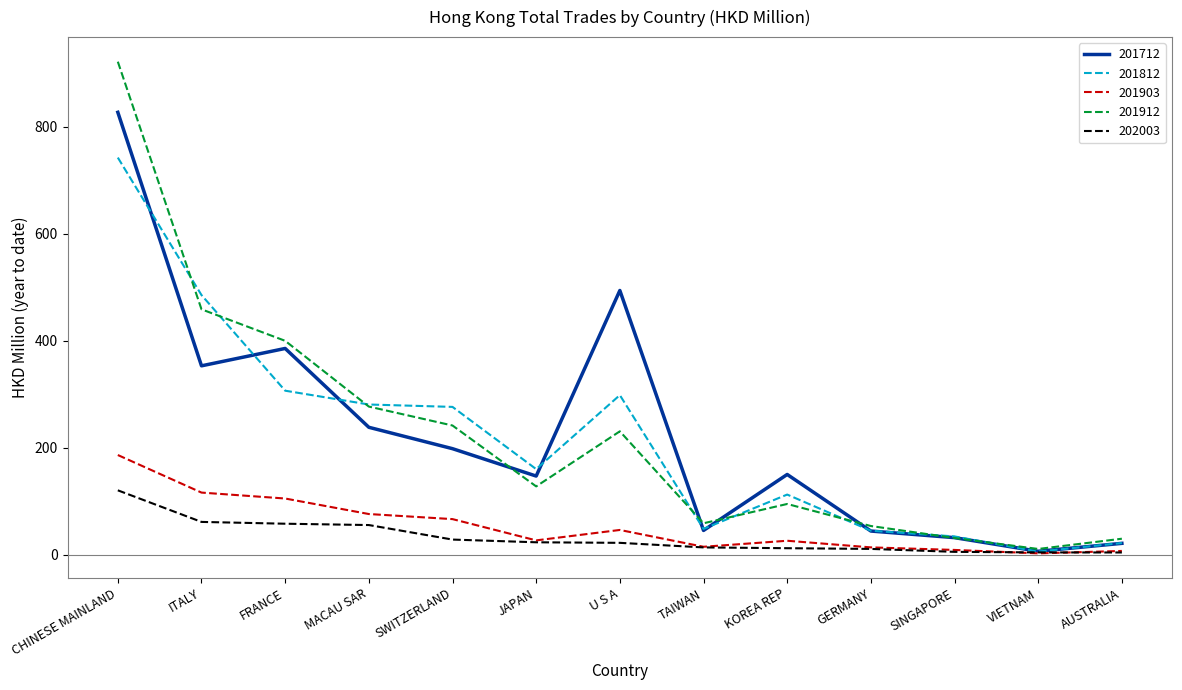

True or false: 201712 has a value of 328.3 at MACAU SAR.

False